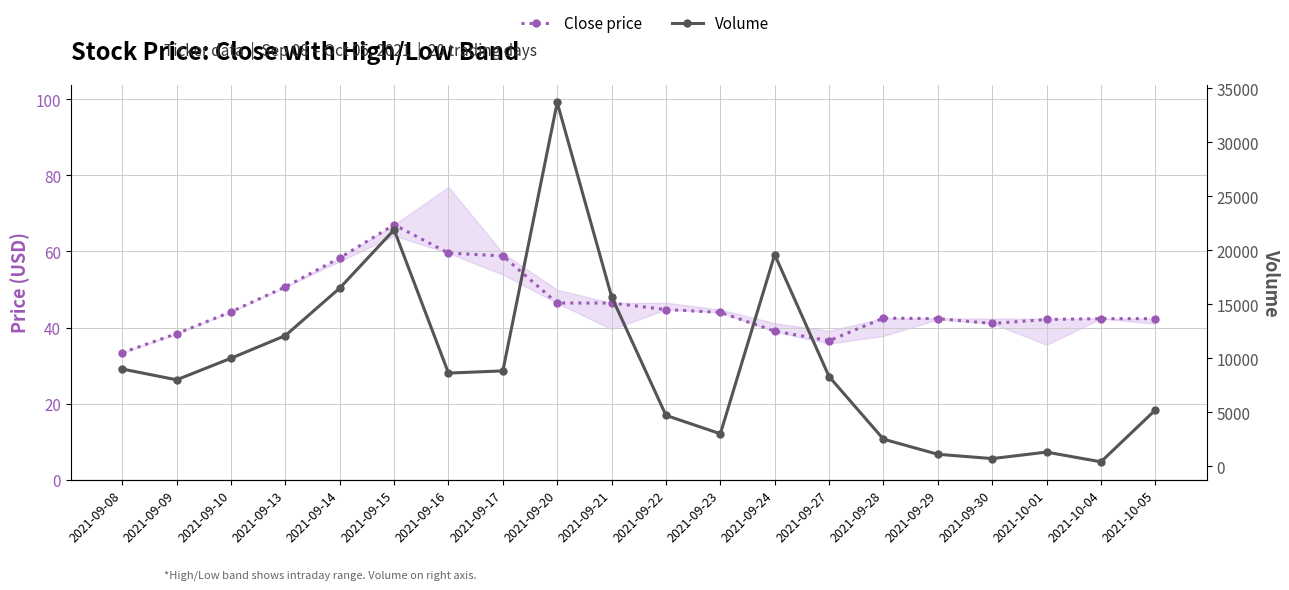

Reading left to right, list all the values displayed in this chart.

Close price: 2021-09-08=33.4	2021-09-09=38.4	2021-09-10=44.1	2021-09-13=50.7	2021-09-14=58.3	2021-09-15=67.0	2021-09-16=59.6	2021-09-17=58.8	2021-09-20=46.5	2021-09-21=46.5	2021-09-22=44.7	2021-09-23=44.0	2021-09-24=39.1	2021-09-27=36.5	2021-09-28=42.5	2021-09-29=42.4	2021-09-30=41.1	2021-10-01=42.1	2021-10-04=42.4	2021-10-05=42.4
Volume: 2021-09-08=9000.0	2021-09-09=8000.0	2021-09-10=10000.0	2021-09-13=12100.0	2021-09-14=16500.0	2021-09-15=21900.0	2021-09-16=8621.0	2021-09-17=8829.0	2021-09-20=33700.0	2021-09-21=15700.0	2021-09-22=4706.0	2021-09-23=3001.0	2021-09-24=19603.0	2021-09-27=8301.0	2021-09-28=2500.0	2021-09-29=1100.0	2021-09-30=700.0	2021-10-01=1301.0	2021-10-04=400.0	2021-10-05=5200.0